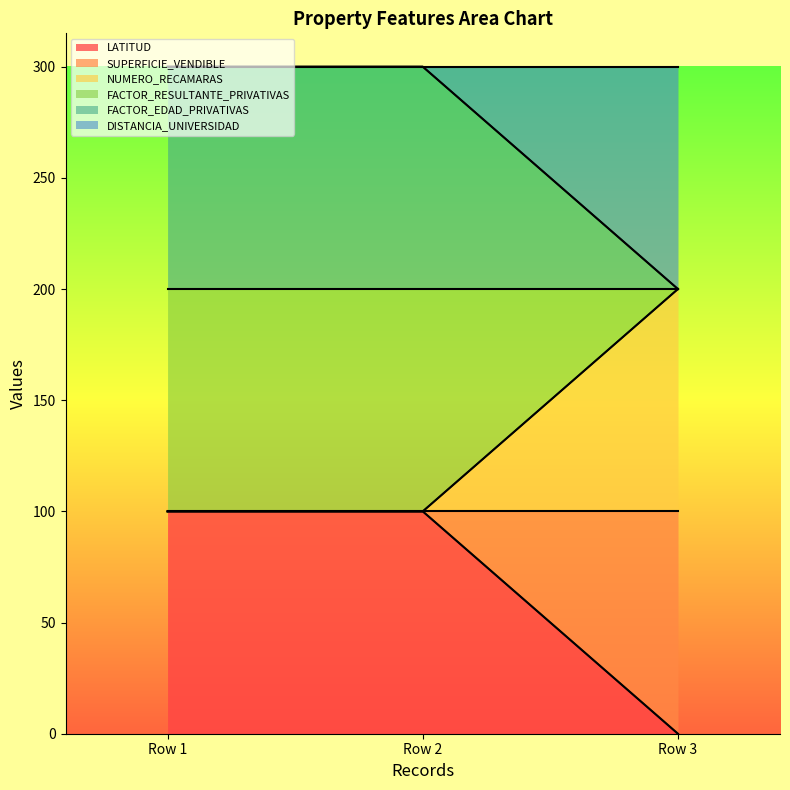

What is the difference between the highest and lowest values at Row 3?

200